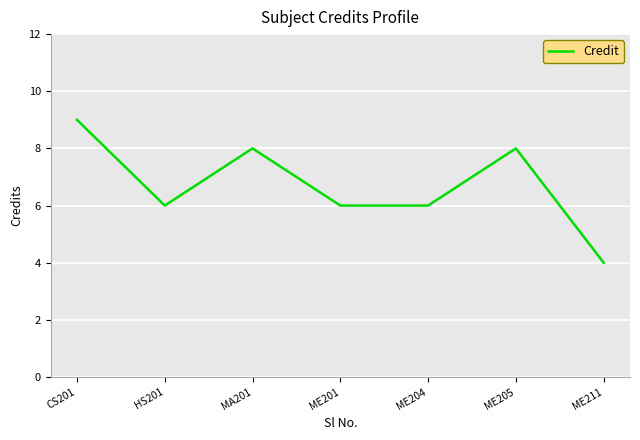

Reading left to right, transcribe all the data shown in this chart.

9	6	8	6	6	8	4